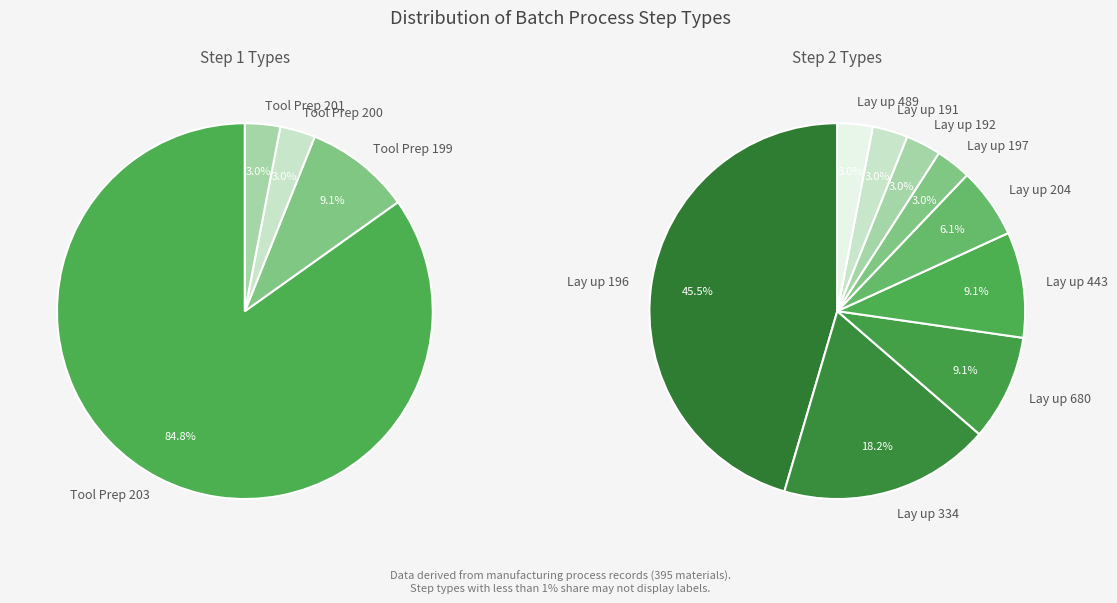

Approximately how many times larger is the value at Batch Type Tool Prep 200 compared to Batch Type Tool Prep 199?

0.3